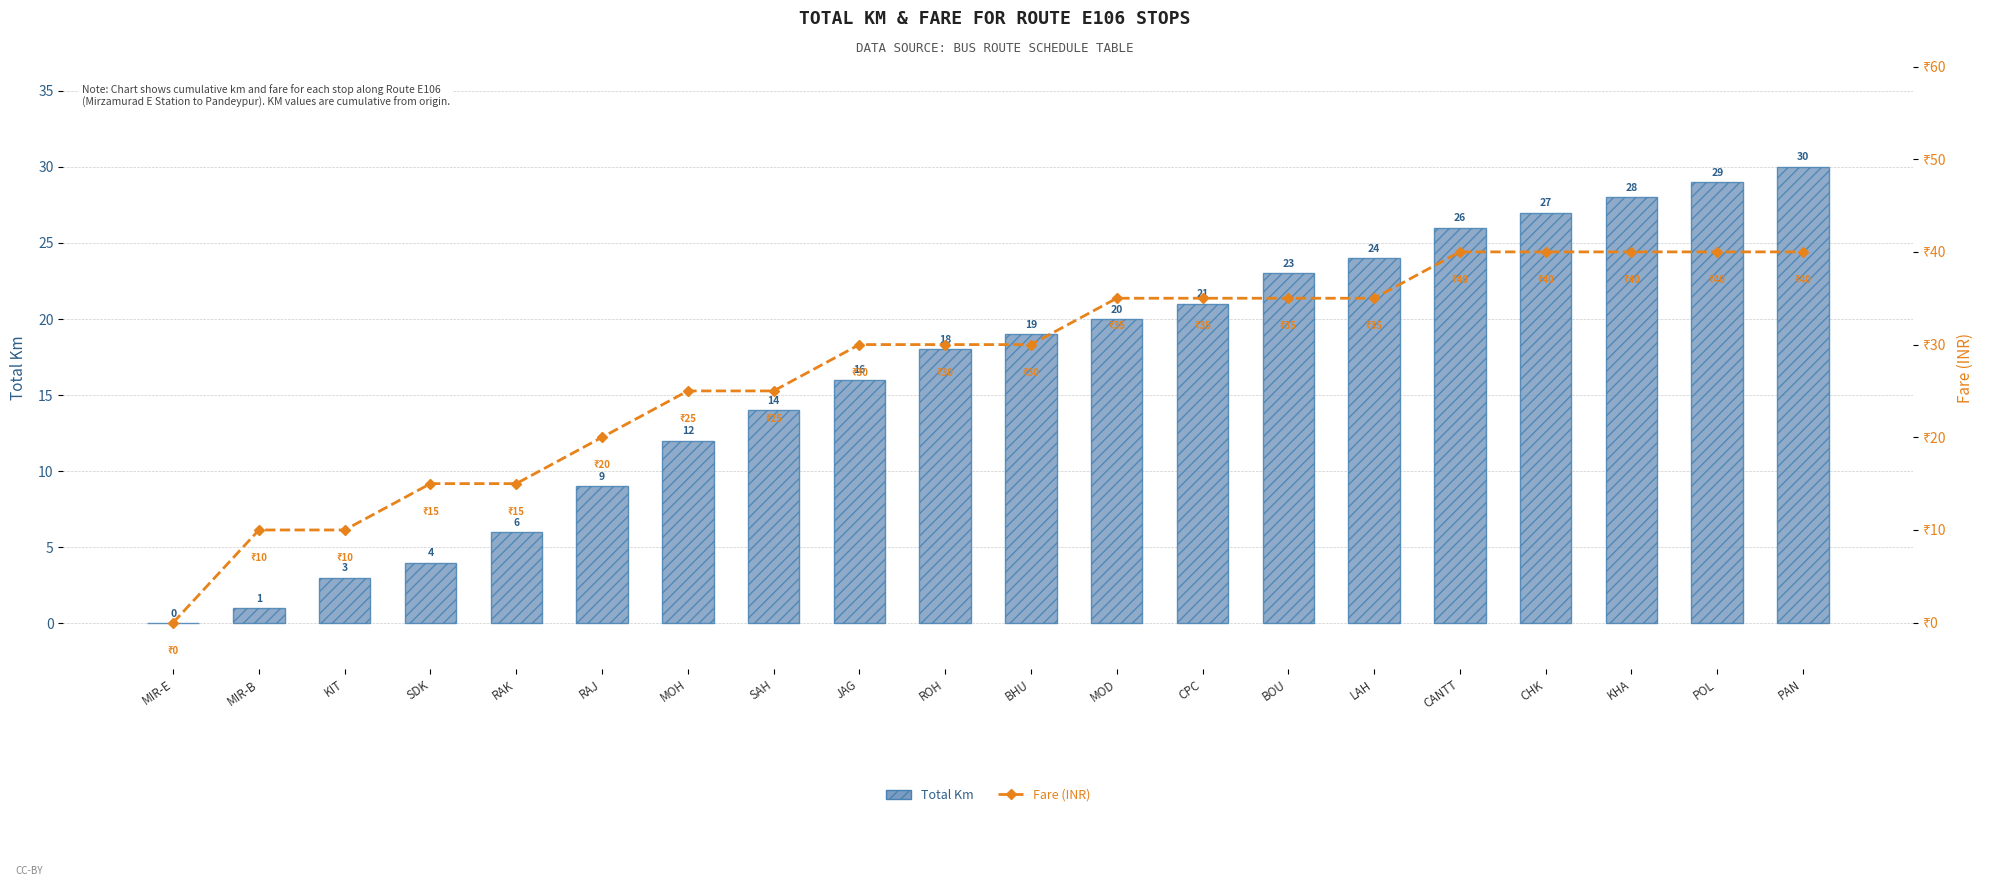

Rank the series by their average value, from lowest to highest.

Total Km, Fare (INR)